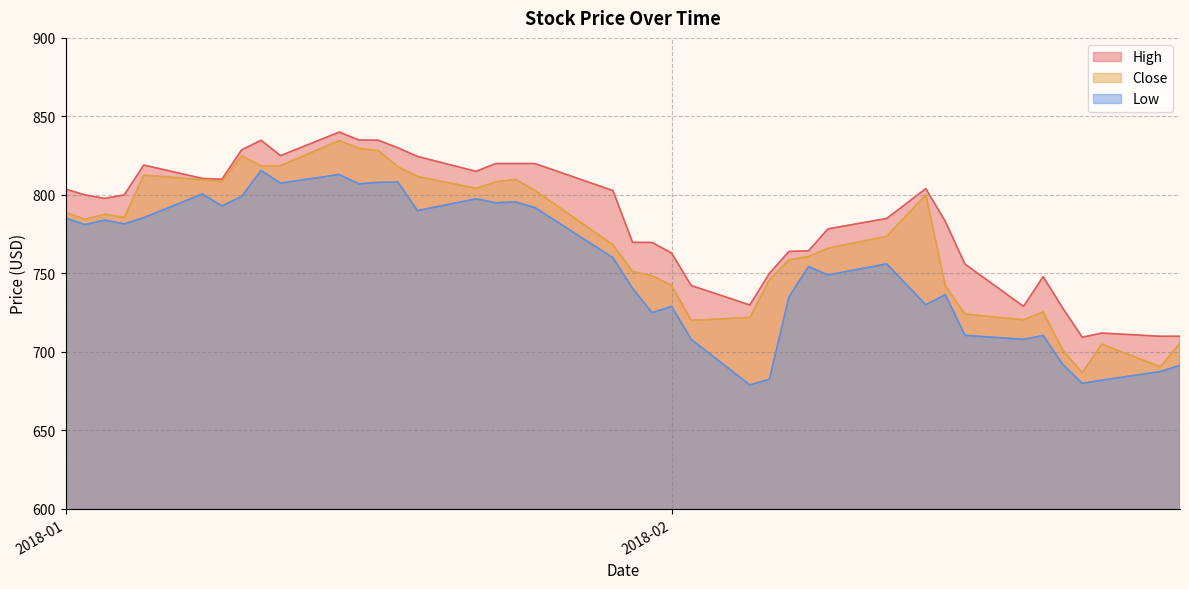

Reading left to right, transcribe all the data shown in this chart.

High: 803.7	800.0	797.8	800.0	819.0	810.5	810.0	828.6	834.8	825.0	840.0	835.0	834.8	830.0	824.5	815.0	820.0	820.0	820.0	802.7	769.8	769.7	763.0	742.3	729.9	750.0	764.0	764.4	778.4	785.0	804.0	783.1	756.0	729.0	748.0	728.0	709.4	712.0	710.0	710.0
Close: 788.8	784.5	787.7	785.6	812.6	809.7	808.5	824.9	818.5	818.7	834.6	829.7	828.2	817.9	811.7	804.2	808.3	809.9	803.0	768.2	751.3	748.5	742.3	720.1	721.9	745.9	758.7	760.7	766.0	773.6	800.1	742.1	724.1	720.5	725.4	701.3	686.7	704.9	690.5	705.7
Low: 785.3	781.1	784.0	781.6	785.5	800.6	793.0	799.0	815.5	807.5	813.0	807.0	808.0	808.2	790.0	797.5	795.0	795.5	792.0	760.0	740.6	725.0	729.0	708.0	679.0	682.5	735.0	754.4	749.0	756.1	730.0	736.5	710.6	708.0	710.5	692.1	680.0	682.0	687.5	691.5